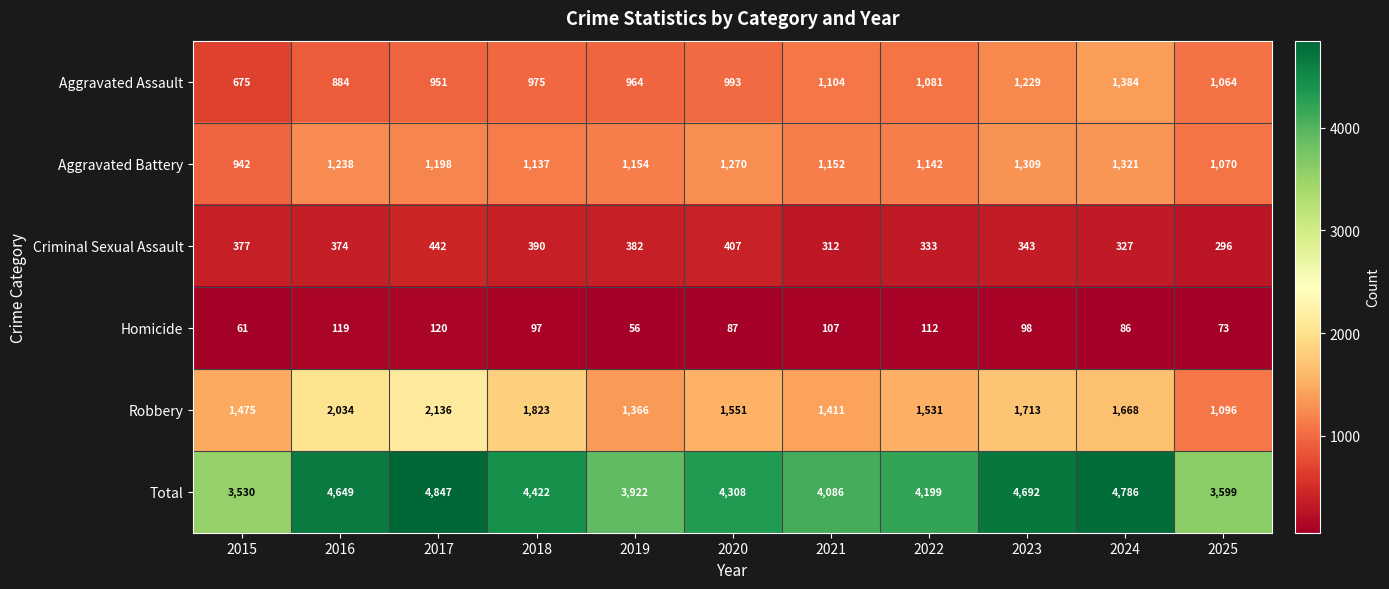

What is the lowest value of the Criminal Sexual Assault series?

296